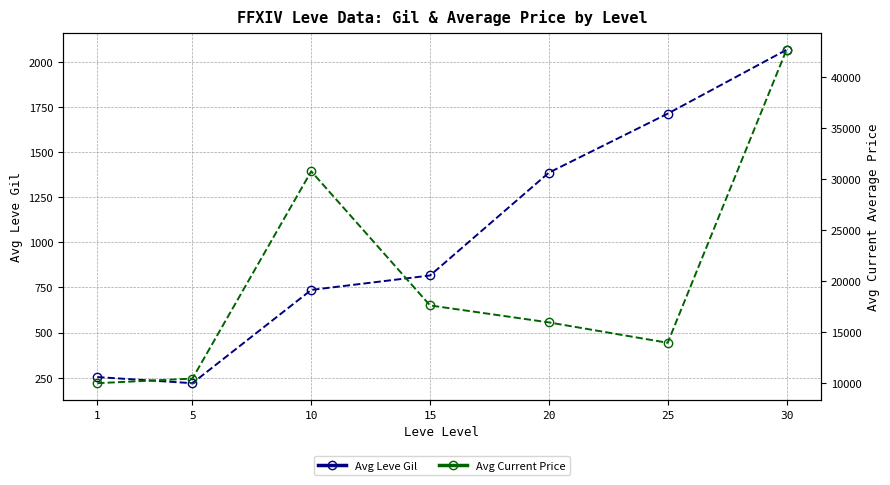

Reading left to right, what are all the values shown in this chart?

Avg Leve Gil: 1=253	5=219	10=736	15=816	20=1386	25=1713	30=2067
Avg Current Price: 1=9976	5=10429	10=30752	15=17602	20=15937	25=13938	30=42666